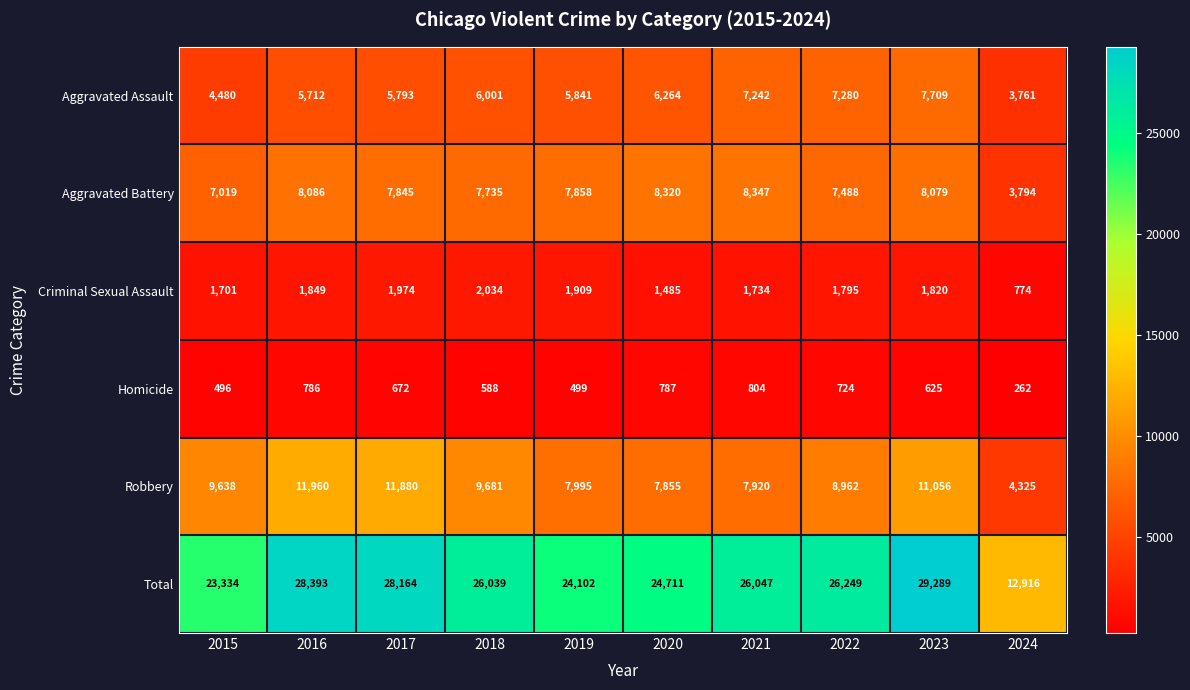

At which label is Aggravated Assault closest to 5735?

2016